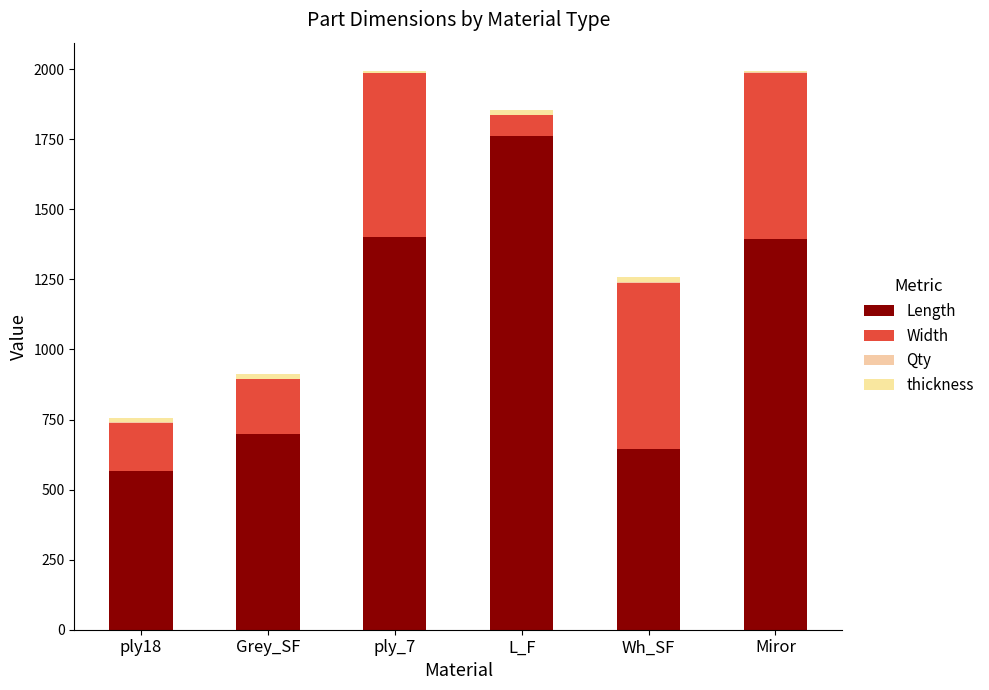

Which series changed the most between Grey_SF and Wh_SF?

Width